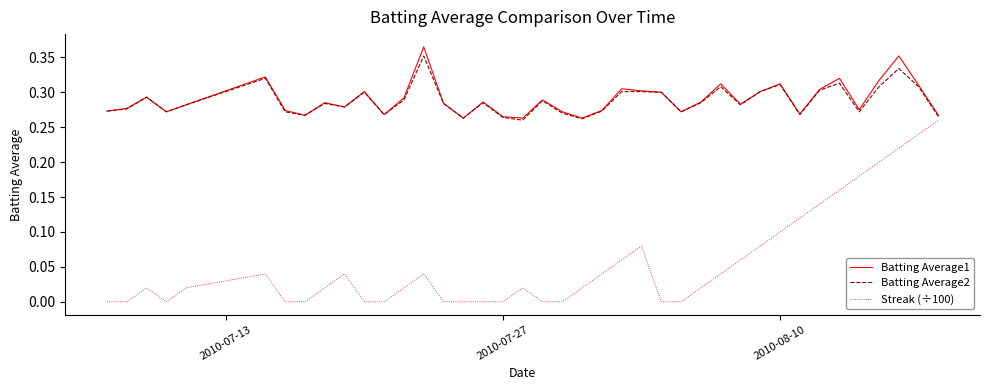

True or false: Streak (÷100) has more than 0 interior local peaks.

True